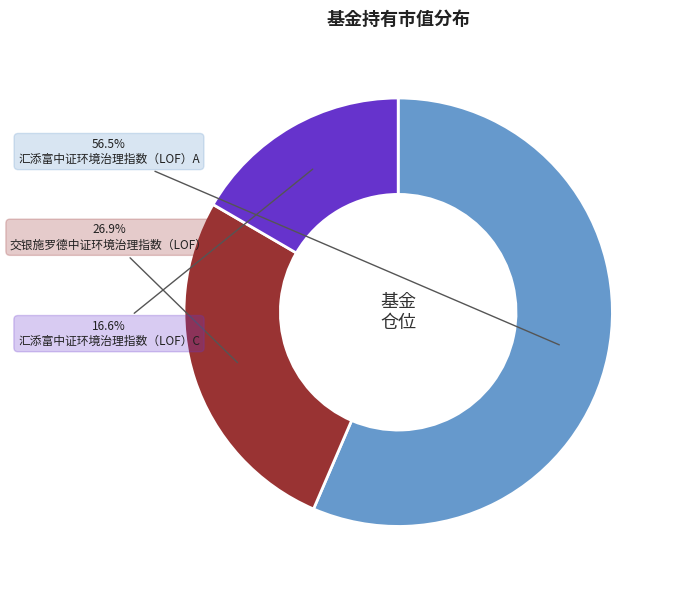

Between 交银施罗德中证环境治理指数（LOF） and 汇添富中证环境治理指数（LOF）A, which is larger?

汇添富中证环境治理指数（LOF）A